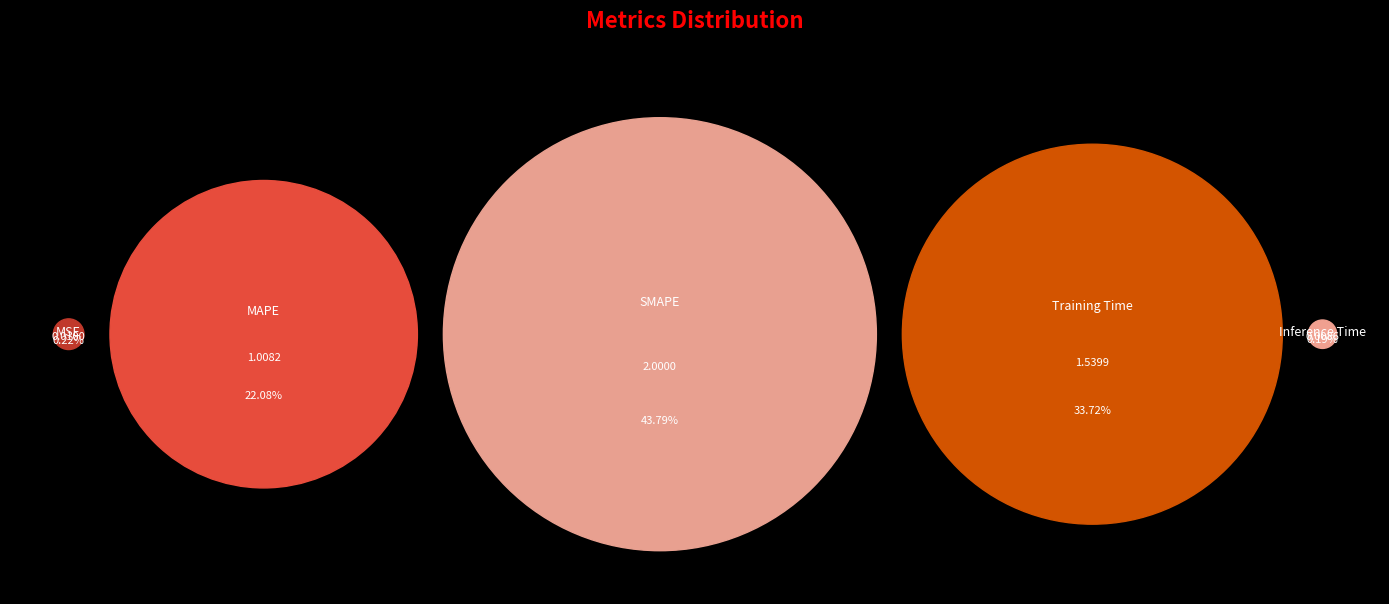

Rank the categories by value from lowest to highest.

Inference Time, MSE, MAPE, Training Time, SMAPE